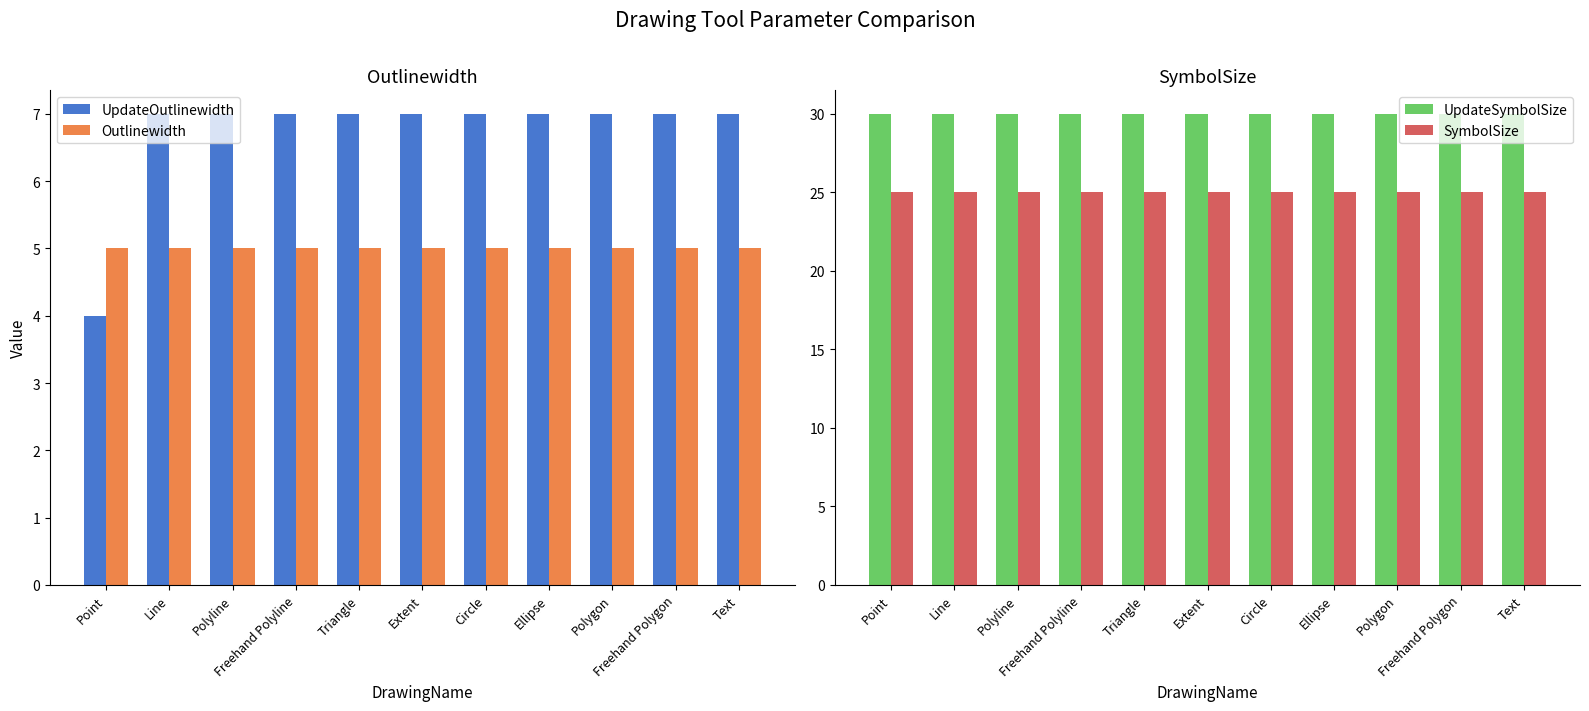

What position from the left is Ellipse?

8